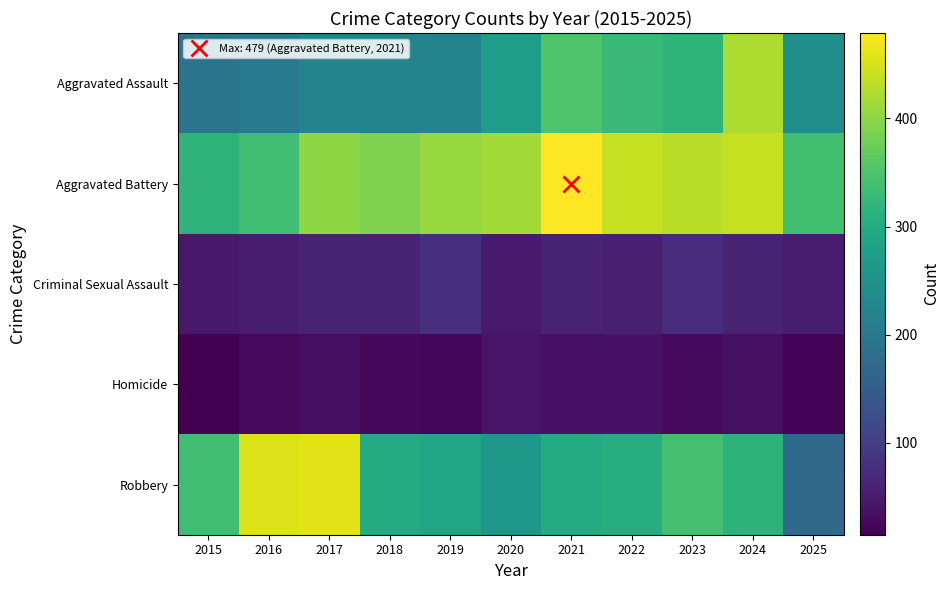

Reading left to right, list all the values displayed in this chart.

Aggravated Assault: 2015=194	2016=206	2017=225	2018=225	2019=223	2020=273	2021=352	2022=327	2023=318	2024=422	2025=246
Aggravated Battery: 2015=316	2016=336	2017=400	2018=389	2019=407	2020=415	2021=479	2022=439	2023=431	2024=438	2025=338
Criminal Sexual Assault: 2015=46	2016=50	2017=62	2018=60	2019=77	2020=48	2021=62	2022=55	2023=73	2024=61	2025=51
Homicide: 2015=15	2016=26	2017=33	2018=25	2019=22	2020=41	2021=38	2022=38	2023=28	2024=36	2025=19
Robbery: 2015=337	2016=454	2017=460	2018=301	2019=287	2020=263	2021=300	2022=304	2023=340	2024=315	2025=176